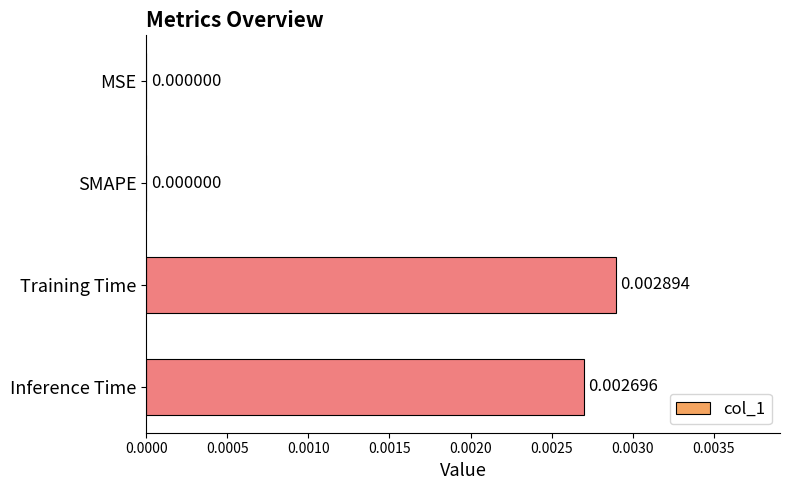

Which category has the highest value across all series?

Training Time